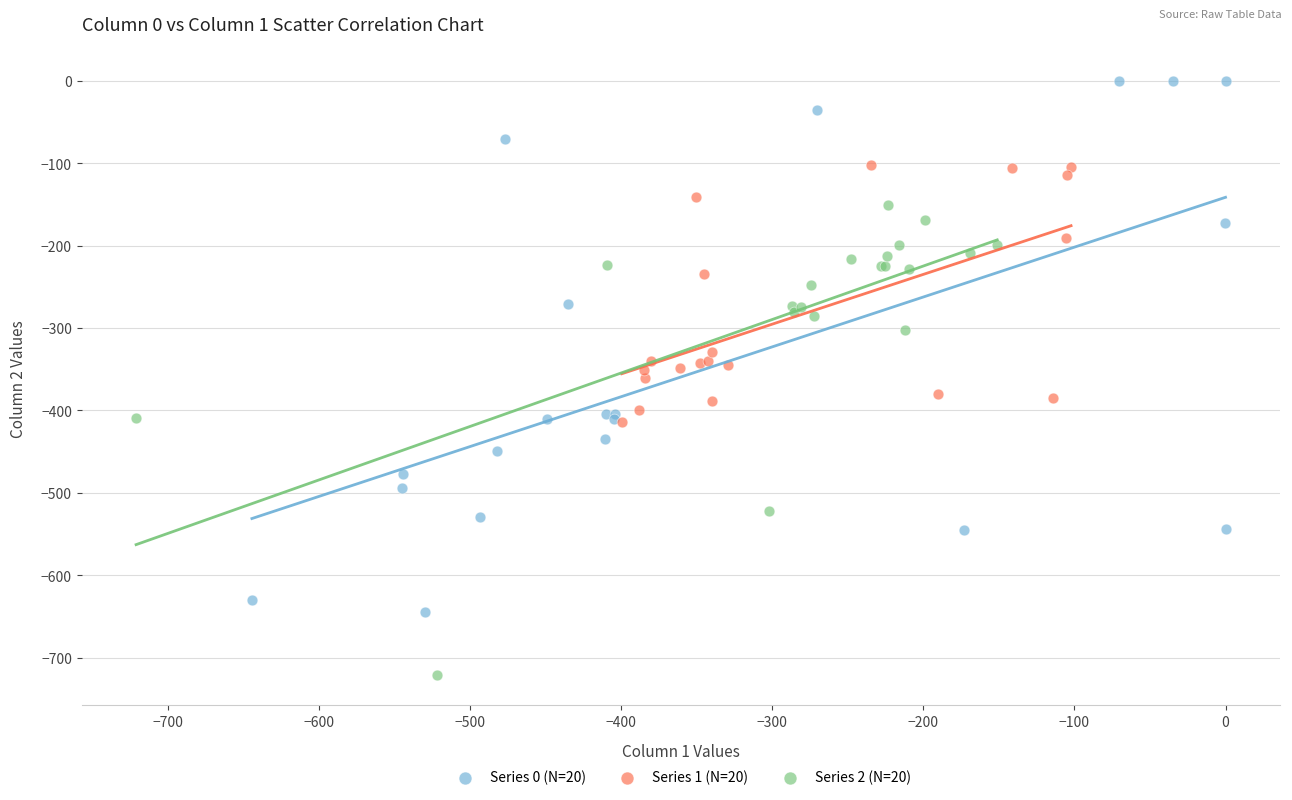

Which series has the widest spread of Y values?

Series 0 (N=20)